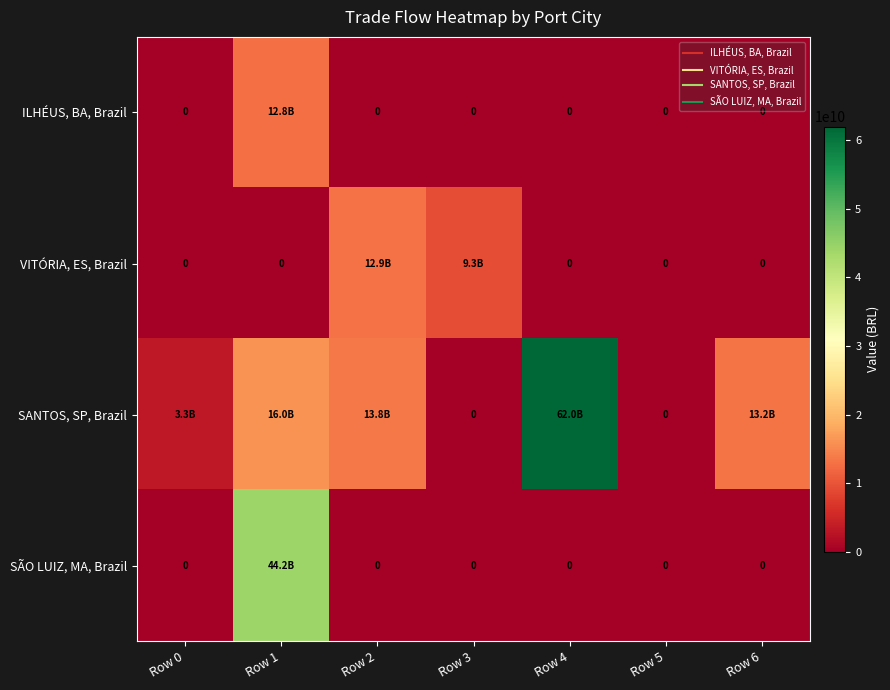

Where is SANTOS, SP, Brazil nearest to the value 30981514316?

Row 1